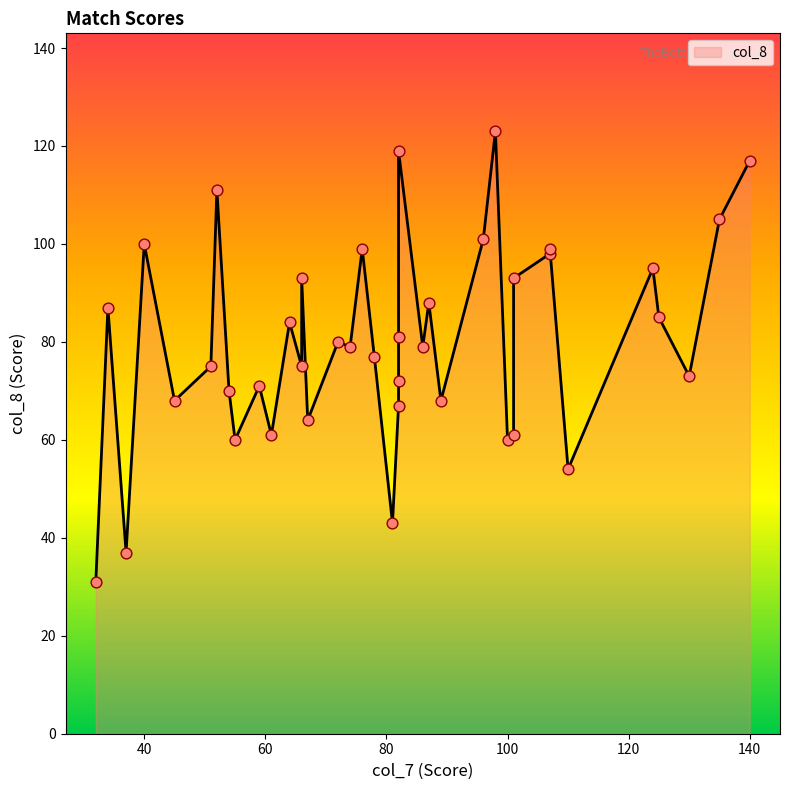

Which series reaches the minimum Y coordinate?

col_8